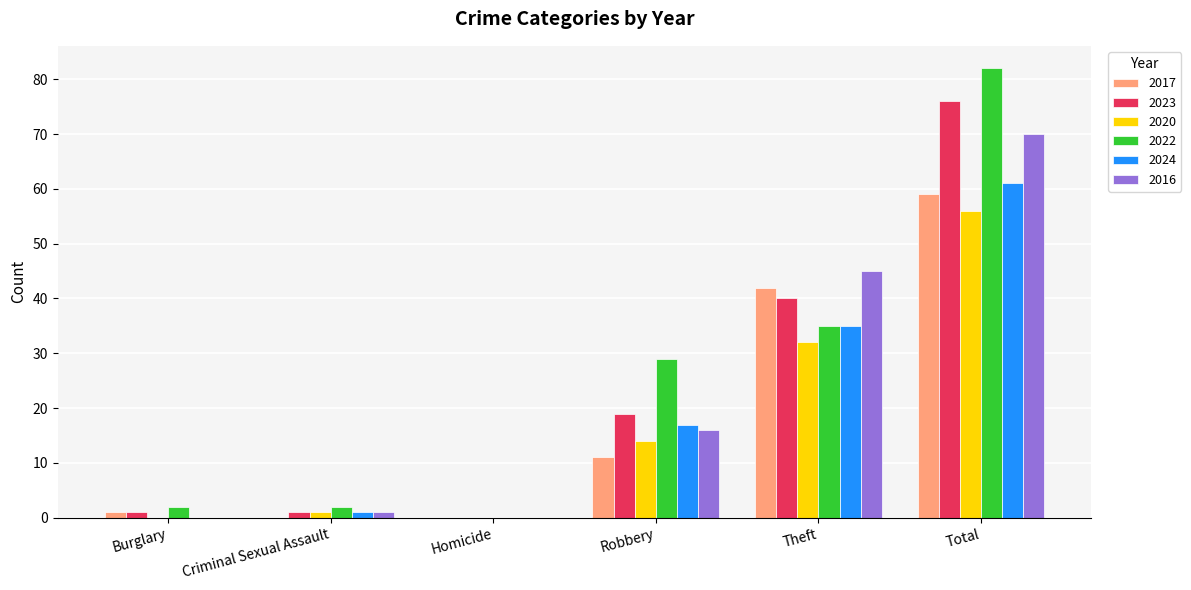

Where is 2024 nearest to the value 30?

Theft